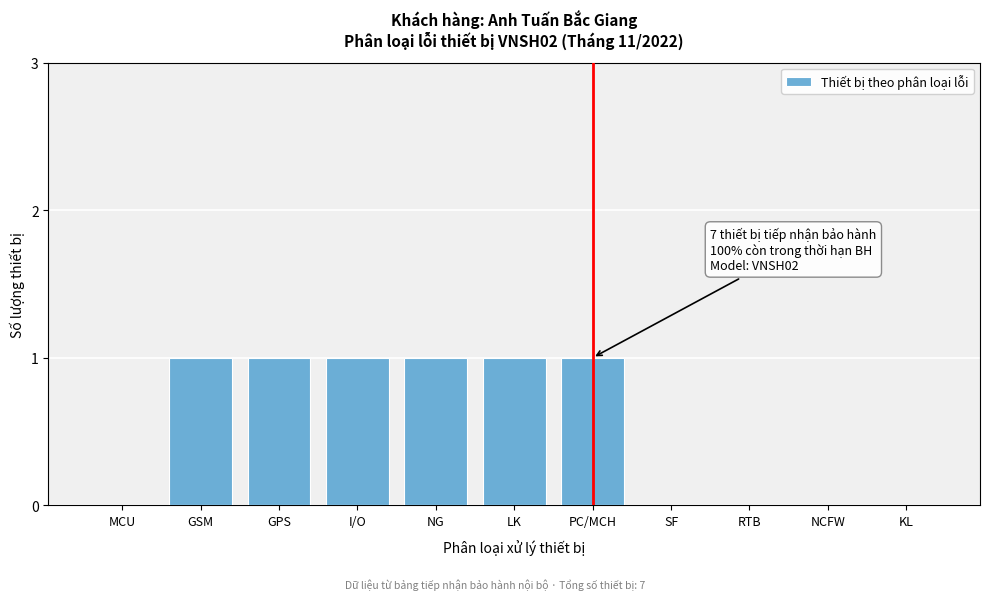

Reading left to right, what are all the values shown in this chart?

MCU=0	GSM=1	GPS=1	I/O=1	NG=1	LK=1	PC/MCH=1	SF=0	RTB=0	NCFW=0	KL=0